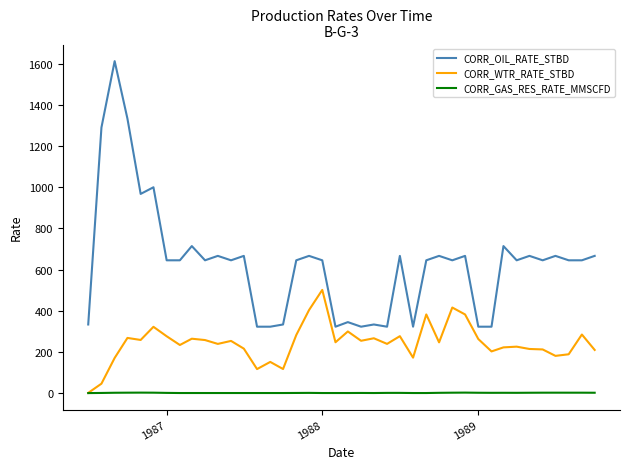

List the series in order of their peak value, highest first.

CORR_OIL_RATE_STBD, CORR_WTR_RATE_STBD, CORR_GAS_RES_RATE_MMSCFD